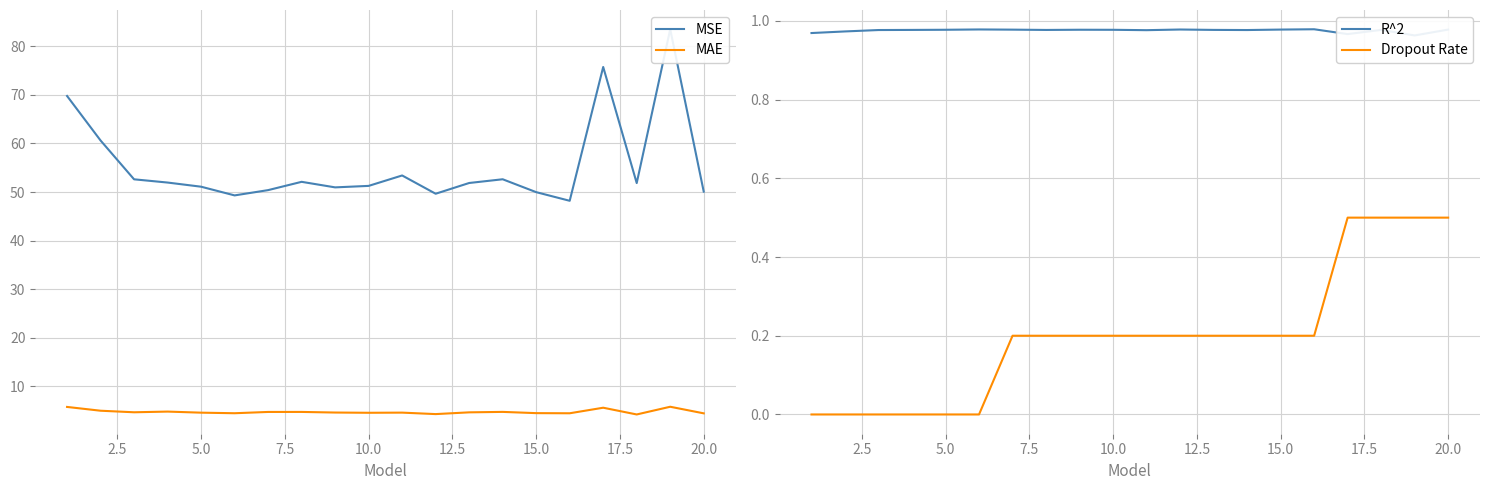

At how many categories does at least one series exceed 4?

20